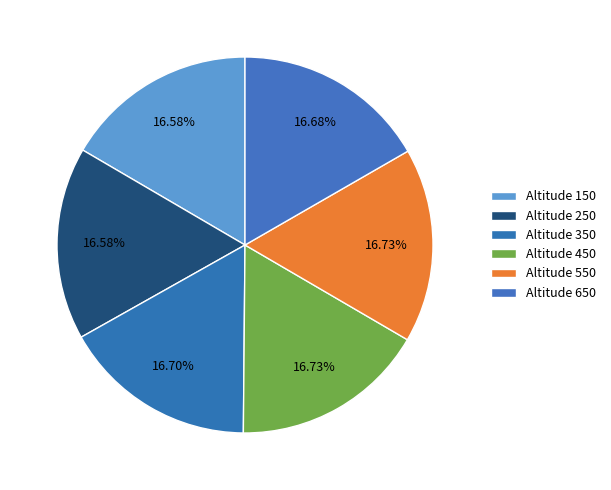

How many segments does this pie chart have?

6